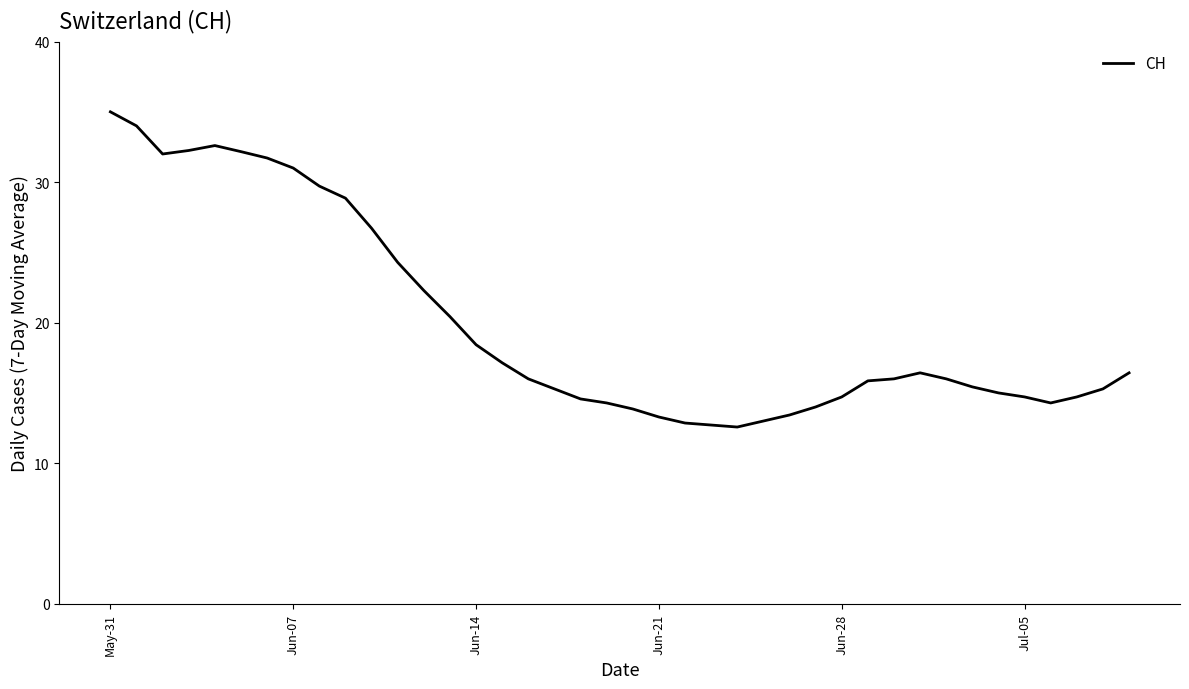

What is the smallest value displayed?

12.6